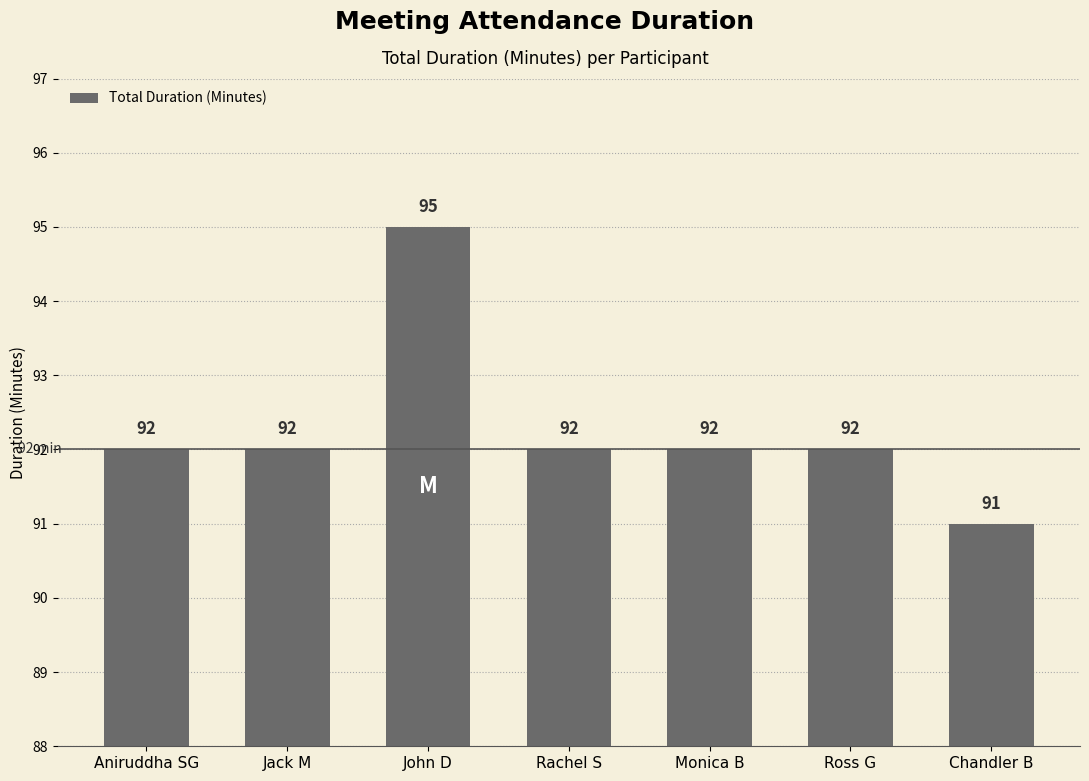

Reading left to right, what are all the values shown in this chart?

Aniruddha SG=92	Jack M=92	John D=95	Rachel S=92	Monica B=92	Ross G=92	Chandler B=91